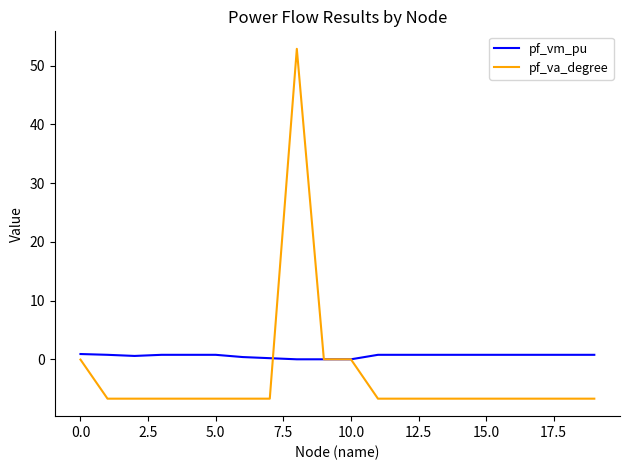

At how many categories does at least one series exceed 22?

1